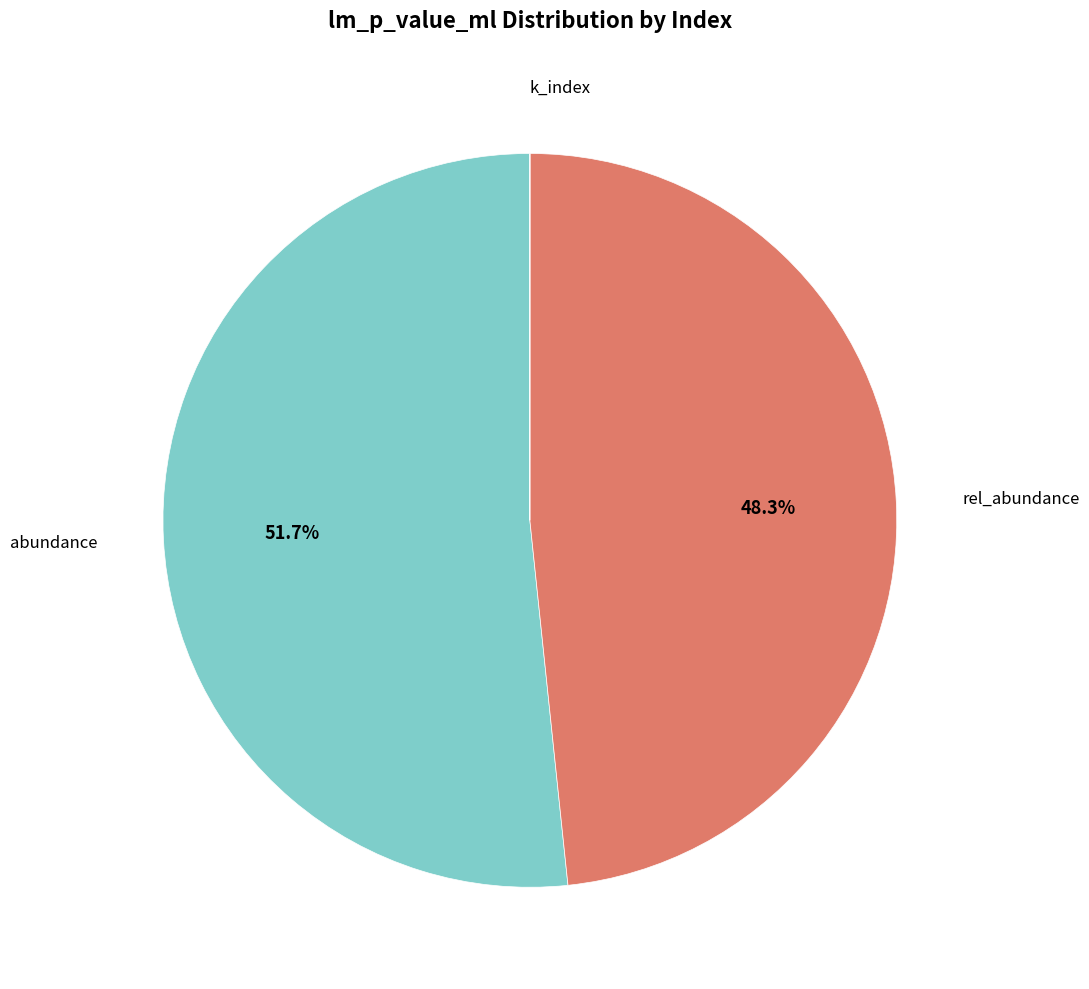

To the nearest percent, what is the average slice percentage?

33%